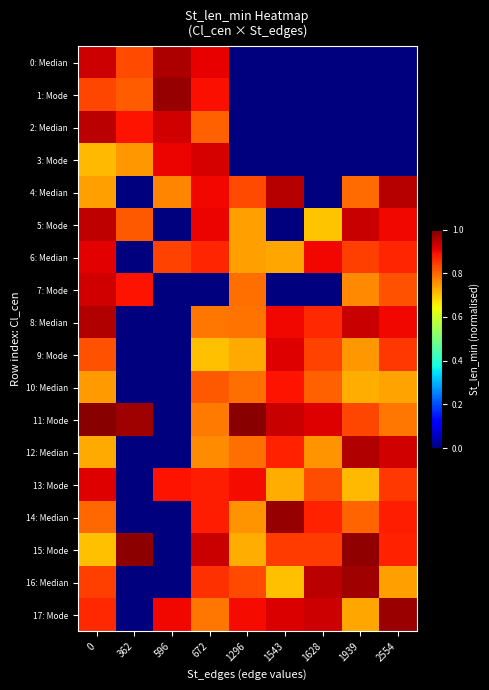

Reading left to right, list all the values displayed in this chart.

0: Median: 0=0.9	362=0.8	596=1.0	672=0.9	1296=0.0	1543=0.0	1628=0.0	1939=0.0	2554=0.0
1: Mode: 0=0.8	362=0.8	596=1.0	672=0.9	1296=0.0	1543=0.0	1628=0.0	1939=0.0	2554=0.0
2: Median: 0=0.9	362=0.9	596=0.9	672=0.8	1296=0.0	1543=0.0	1628=0.0	1939=0.0	2554=0.0
3: Mode: 0=0.7	362=0.7	596=0.9	672=0.9	1296=0.0	1543=0.0	1628=0.0	1939=0.0	2554=0.0
4: Median: 0=0.7	362=0.0	596=0.8	672=0.9	1296=0.8	1543=0.9	1628=0.0	1939=0.8	2554=0.9
5: Mode: 0=0.9	362=0.8	596=0.0	672=0.9	1296=0.7	1543=0.0	1628=0.7	1939=0.9	2554=0.9
6: Median: 0=0.9	362=0.0	596=0.8	672=0.9	1296=0.7	1543=0.7	1628=0.9	1939=0.8	2554=0.9
7: Mode: 0=0.9	362=0.9	596=0.0	672=0.0	1296=0.8	1543=0.0	1628=0.0	1939=0.8	2554=0.8
8: Median: 0=1.0	362=0.0	596=0.0	672=0.8	1296=0.8	1543=0.9	1628=0.9	1939=0.9	2554=0.9
9: Mode: 0=0.8	362=0.0	596=0.0	672=0.7	1296=0.7	1543=0.9	1628=0.8	1939=0.7	2554=0.9
10: Median: 0=0.7	362=0.0	596=0.0	672=0.8	1296=0.8	1543=0.9	1628=0.8	1939=0.7	2554=0.7
11: Mode: 0=1.0	362=1.0	596=0.0	672=0.8	1296=1.0	1543=0.9	1628=0.9	1939=0.8	2554=0.8
12: Median: 0=0.7	362=0.0	596=0.0	672=0.8	1296=0.8	1543=0.9	1628=0.8	1939=1.0	2554=0.9
13: Mode: 0=0.9	362=0.0	596=0.9	672=0.9	1296=0.9	1543=0.7	1628=0.8	1939=0.7	2554=0.8
14: Median: 0=0.8	362=0.0	596=0.0	672=0.9	1296=0.8	1543=1.0	1628=0.9	1939=0.8	2554=0.9
15: Mode: 0=0.7	362=1.0	596=0.0	672=0.9	1296=0.7	1543=0.8	1628=0.8	1939=1.0	2554=0.9
16: Median: 0=0.8	362=0.0	596=0.0	672=0.9	1296=0.8	1543=0.7	1628=0.9	1939=1.0	2554=0.7
17: Mode: 0=0.9	362=0.0	596=0.9	672=0.8	1296=0.9	1543=0.9	1628=0.9	1939=0.7	2554=1.0